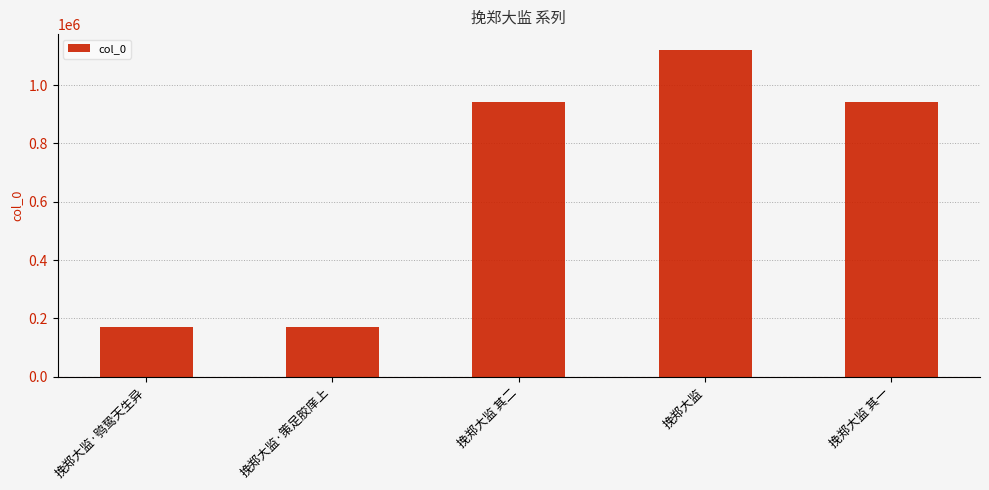

Which has a higher value, 挽郑大监 其二 or 挽郑大监·鸮鸷天生异?

挽郑大监 其二